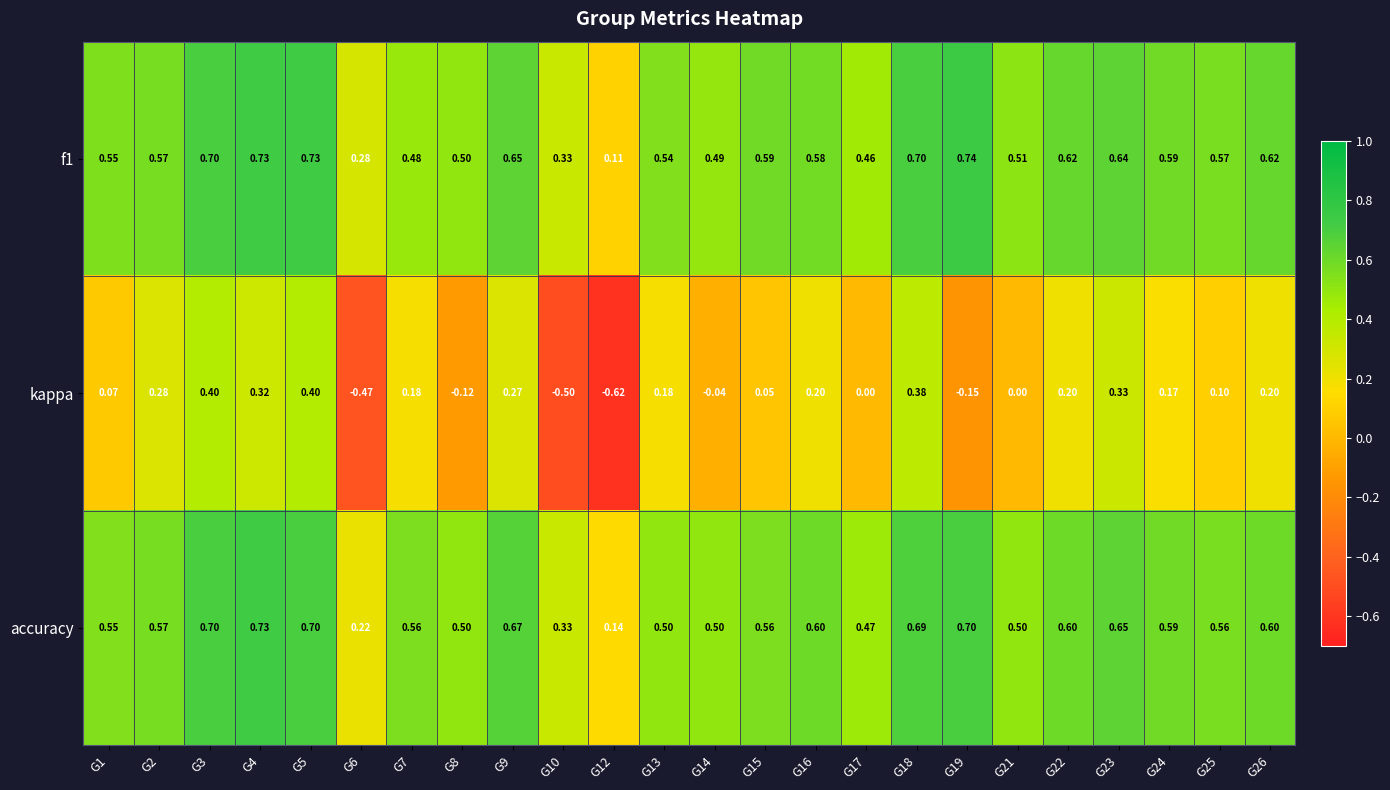

Which series changed the most between G3 and G26?

kappa